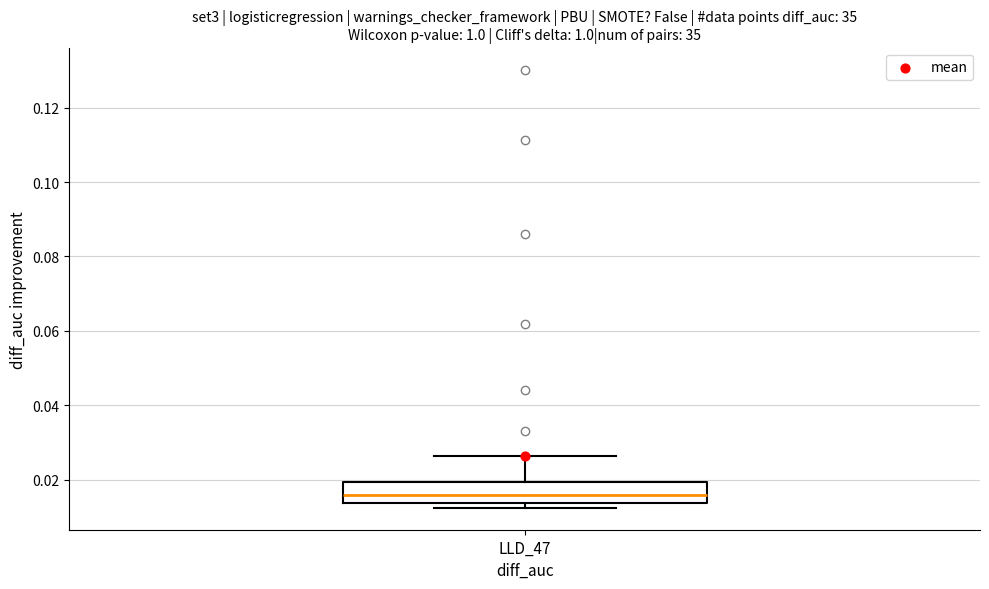

Read this box plot against the y-axis: the position of the median line, the range covered by the box, and the ends of both whiskers. The values are not printed on the chart, so give them approximately, as read against the axis.

median 0.016, box 0.014 to 0.020, whiskers 0.012 to 0.026